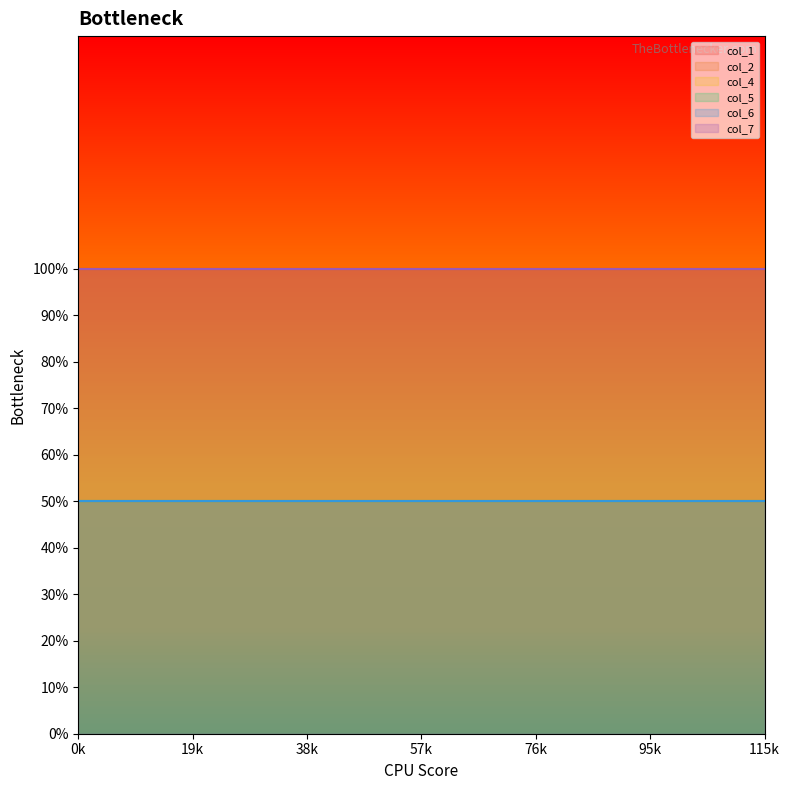

What are all the series names shown in the legend?

col_1, col_2, col_4, col_5, col_6, col_7